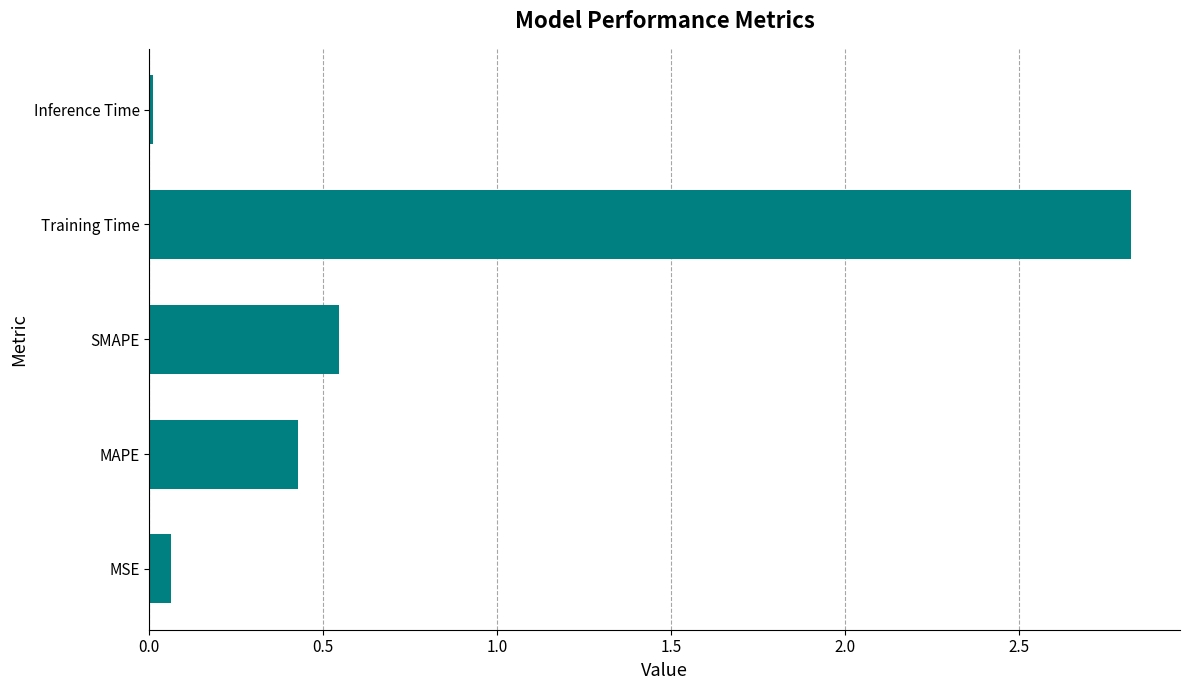

What is the change in value from MAPE to SMAPE?

+0.1